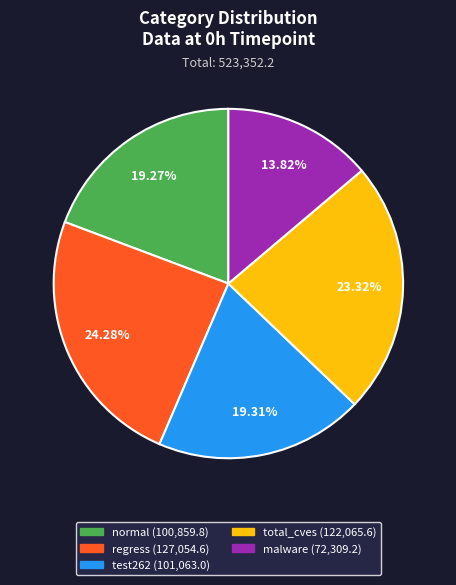

Is it true that test262 is 19% of the pie?

True